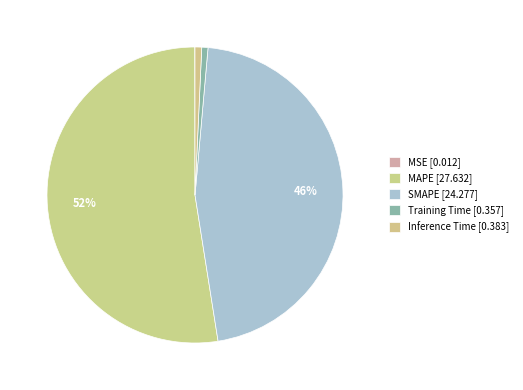

Count the number of slices in the pie.

5